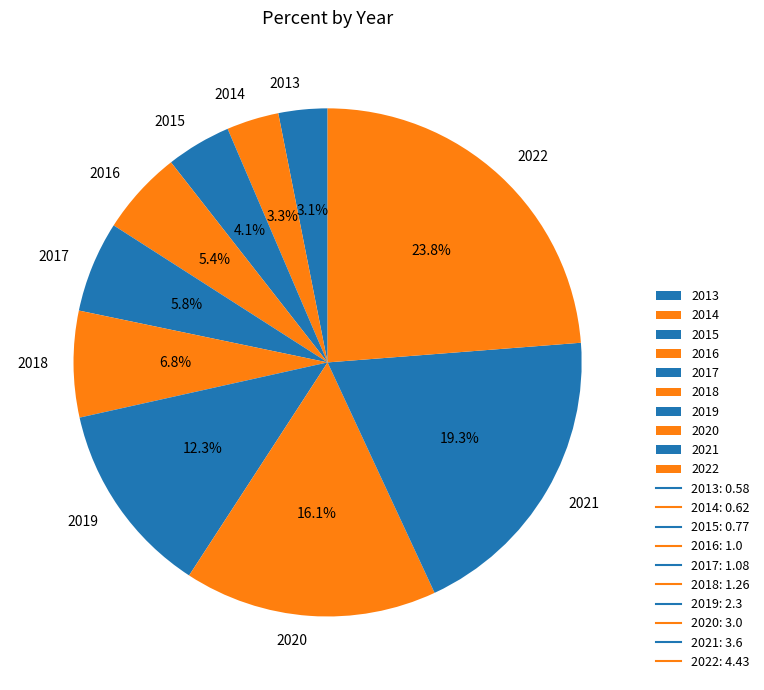

Which category has the biggest portion of the pie?

2022